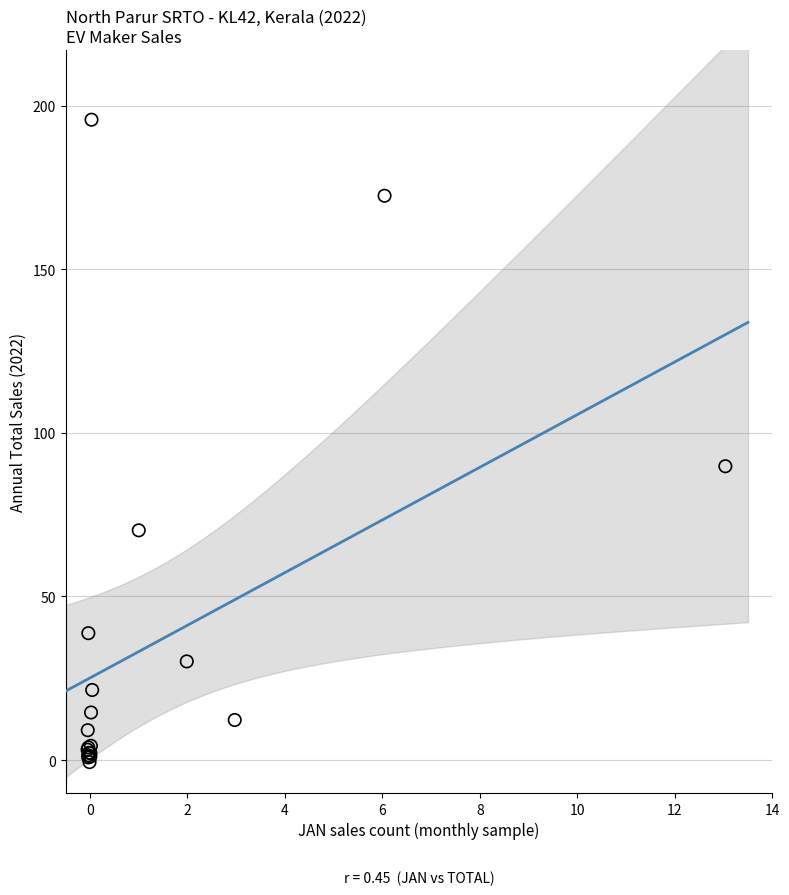

What Y value in the scatter plot is closest to 97?

89.8